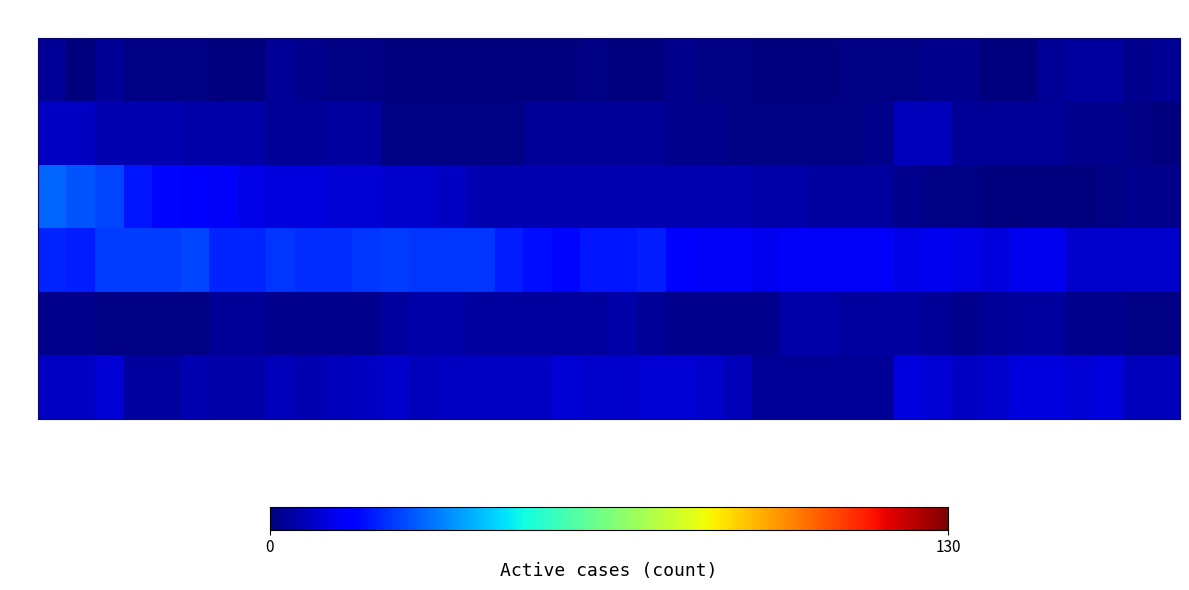

Rank the series at 07-08 from lowest to highest value.

BE, GE, AG, TI, ZH, VD